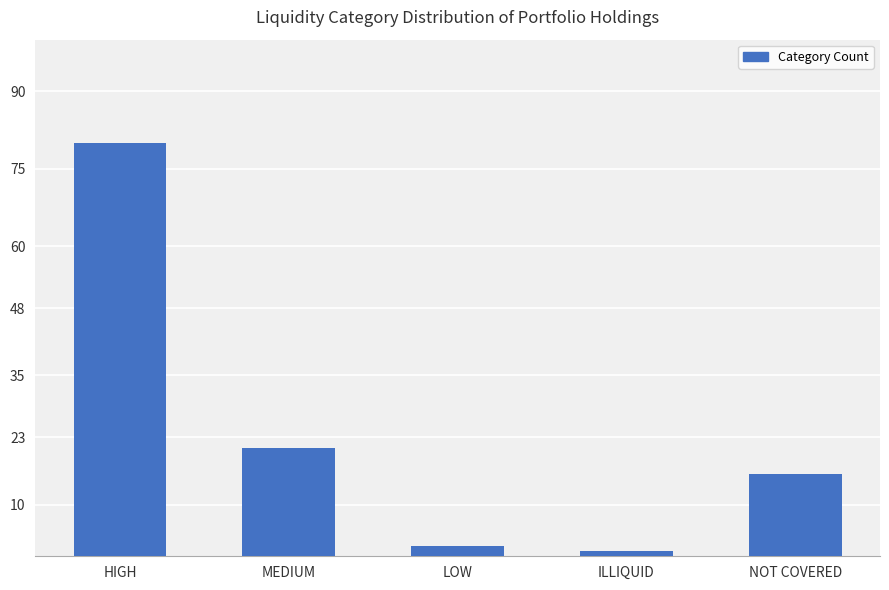

What is the approximate value at LOW?

2